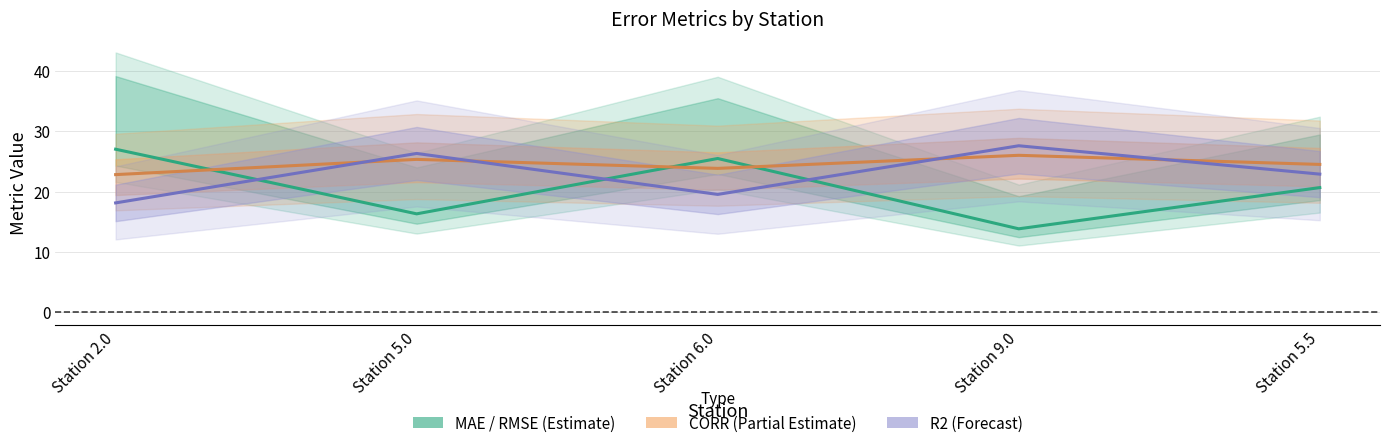

Reading left to right, what are all the values shown in this chart?

MAE: 27.0	16.3	25.5	13.8	20.7
CORR (scaled): 22.8	25.3	23.8	26.0	24.5
R2 (scaled): 18.1	26.3	19.5	27.6	22.9